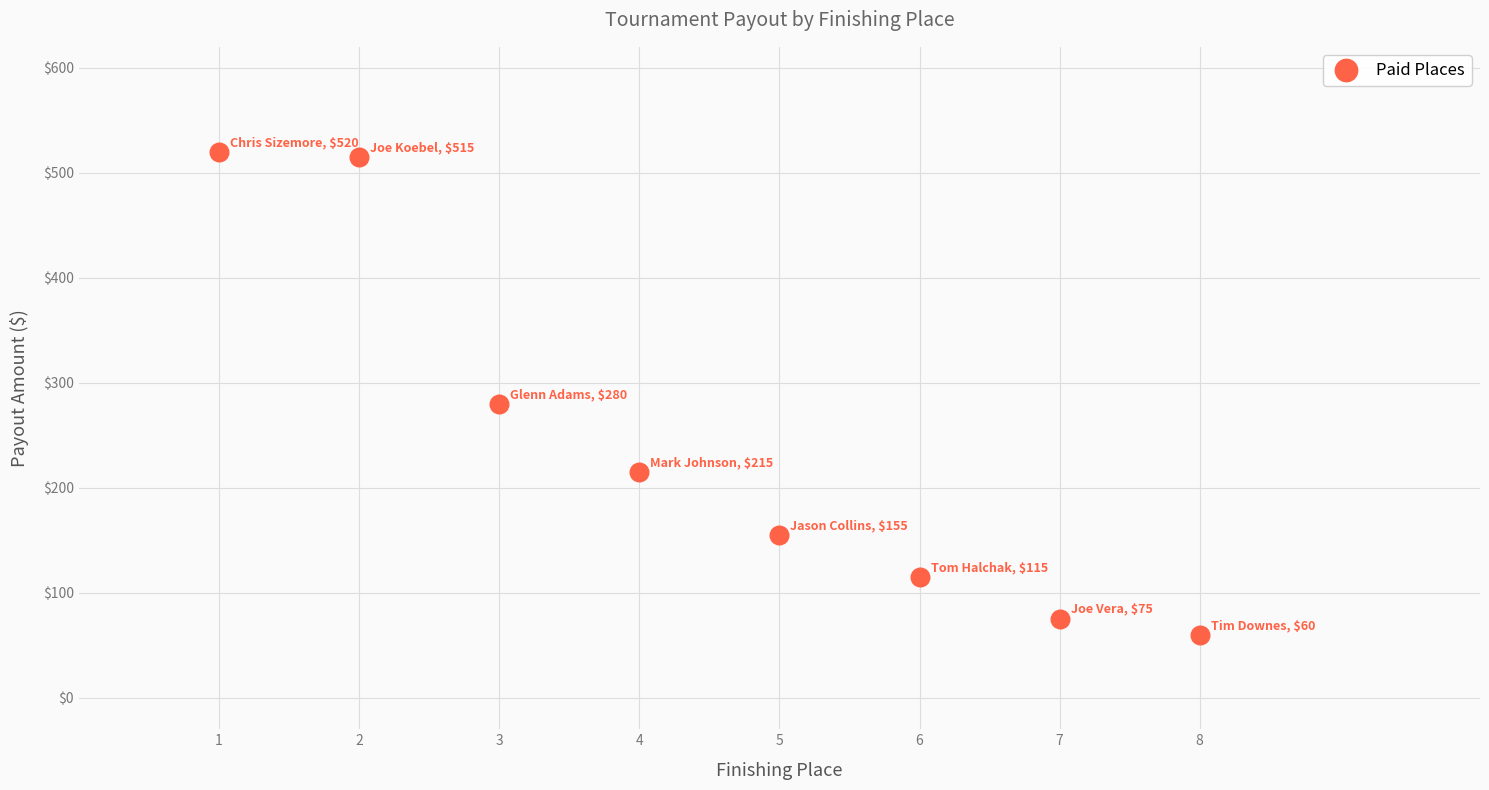

What Y value in the scatter plot is closest to 290?

280